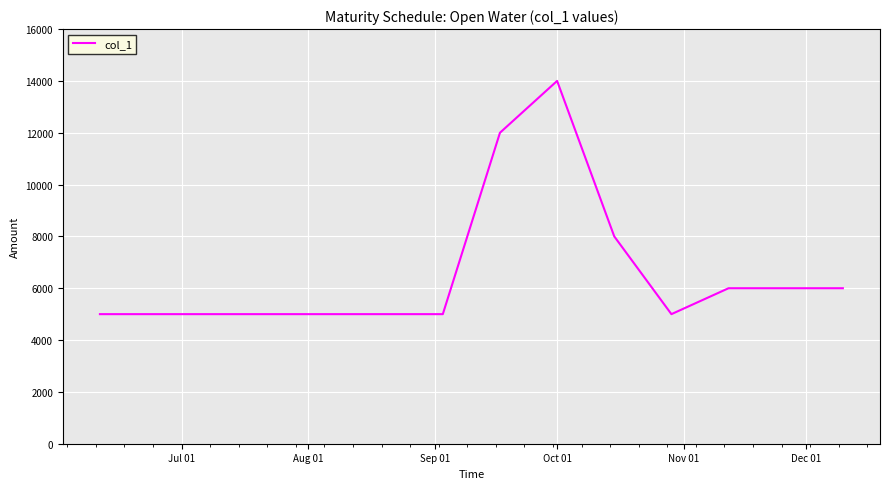

Is this an area chart (filled region under the line)?

No